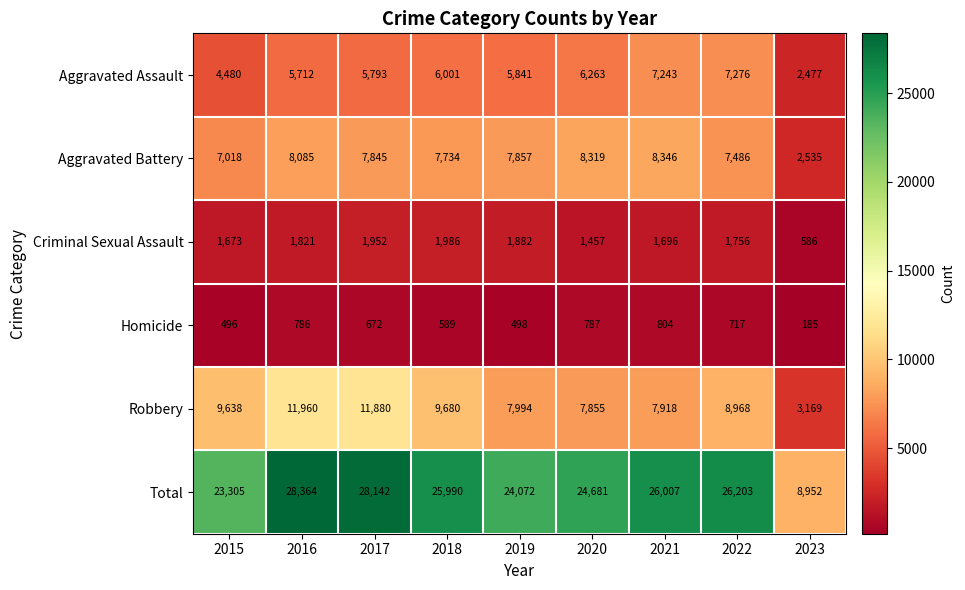

Count the number of data series in this chart.

6